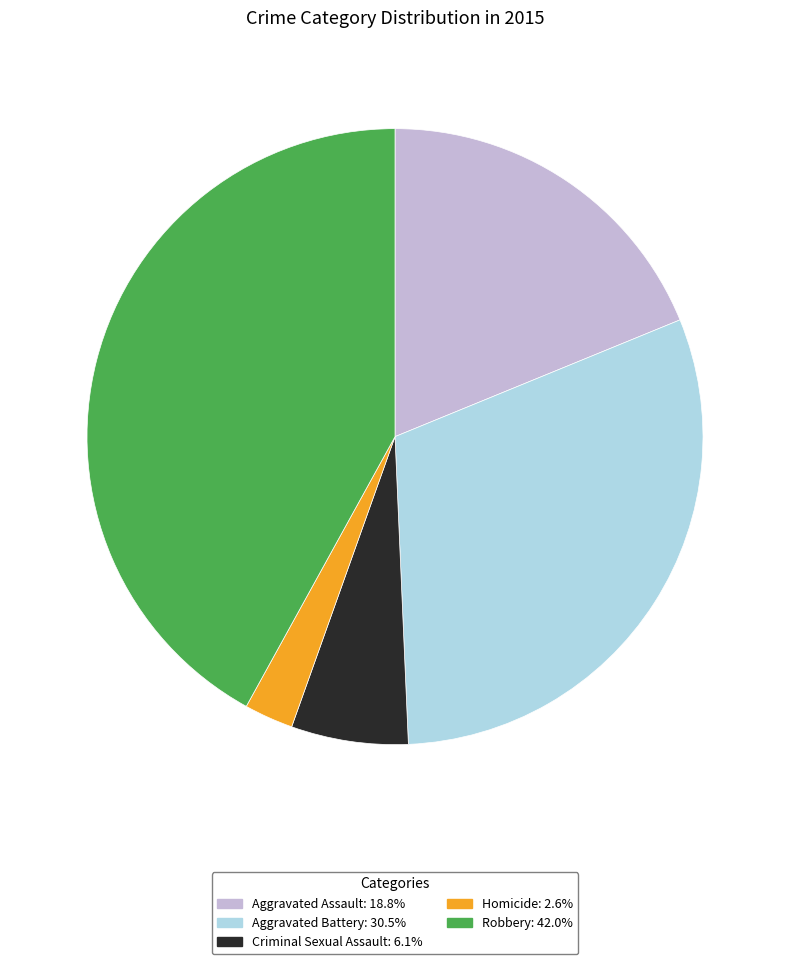

True or false: Homicide accounts for 3% of the total.

True